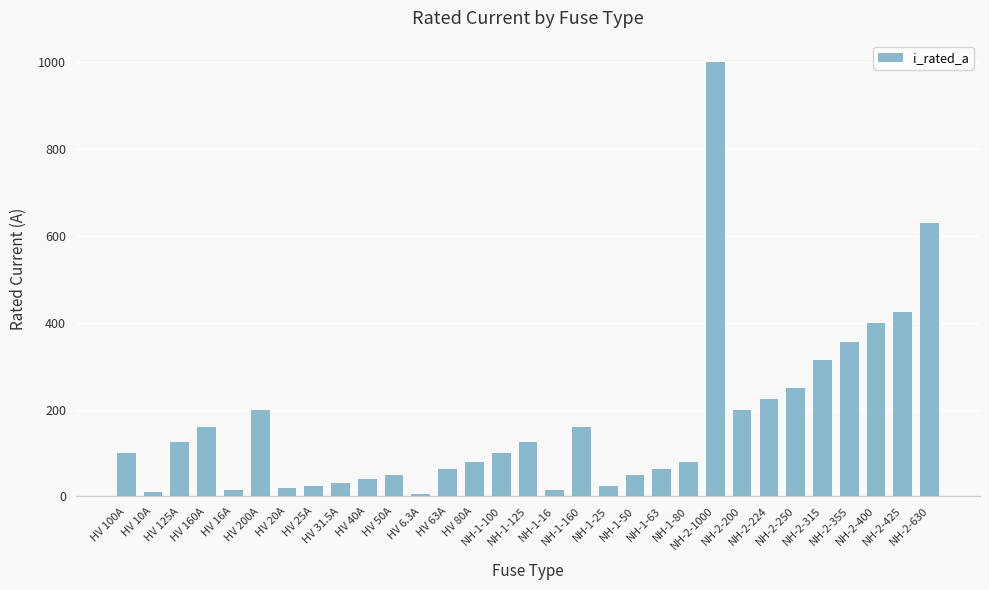

Between NH-2-224 and HV 10A, which is larger?

NH-2-224